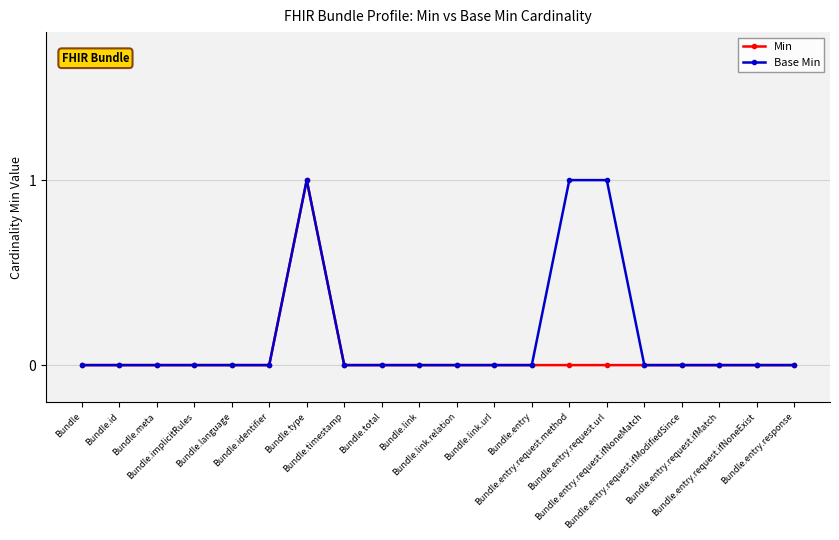

How many data points does each series have?

20